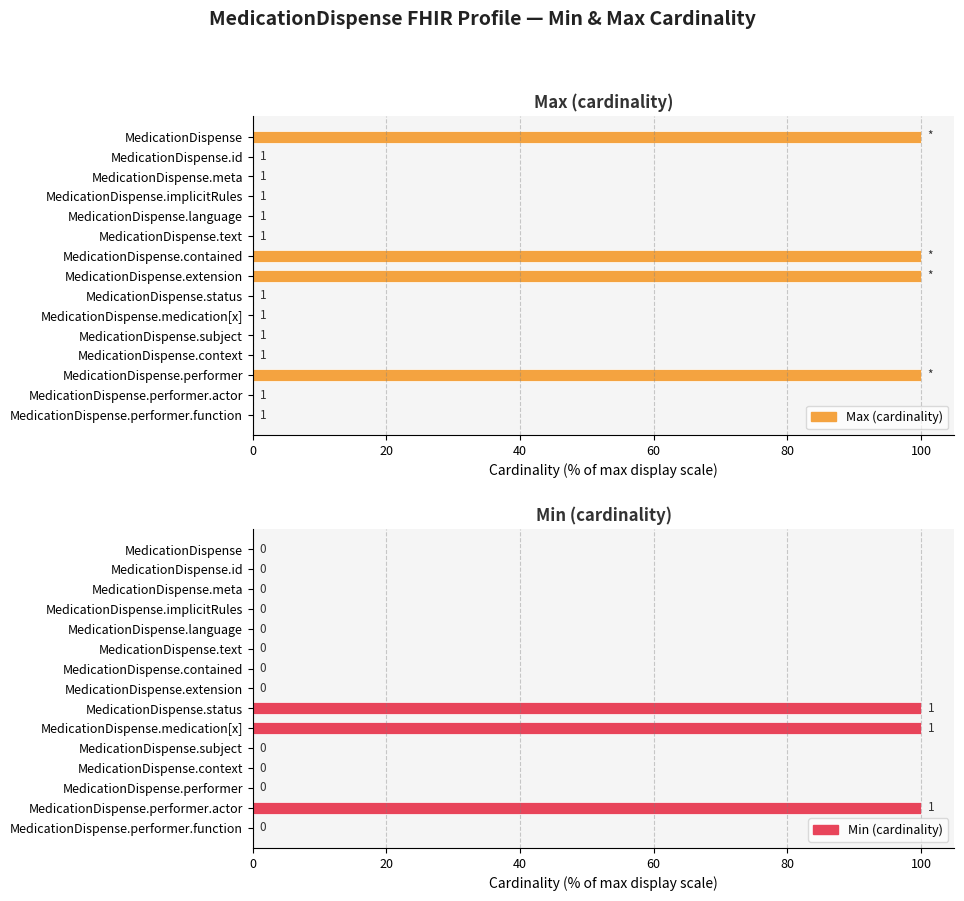

Between MedicationDispense.status and MedicationDispense.performer, which series saw the biggest shift?

Min (cardinality)